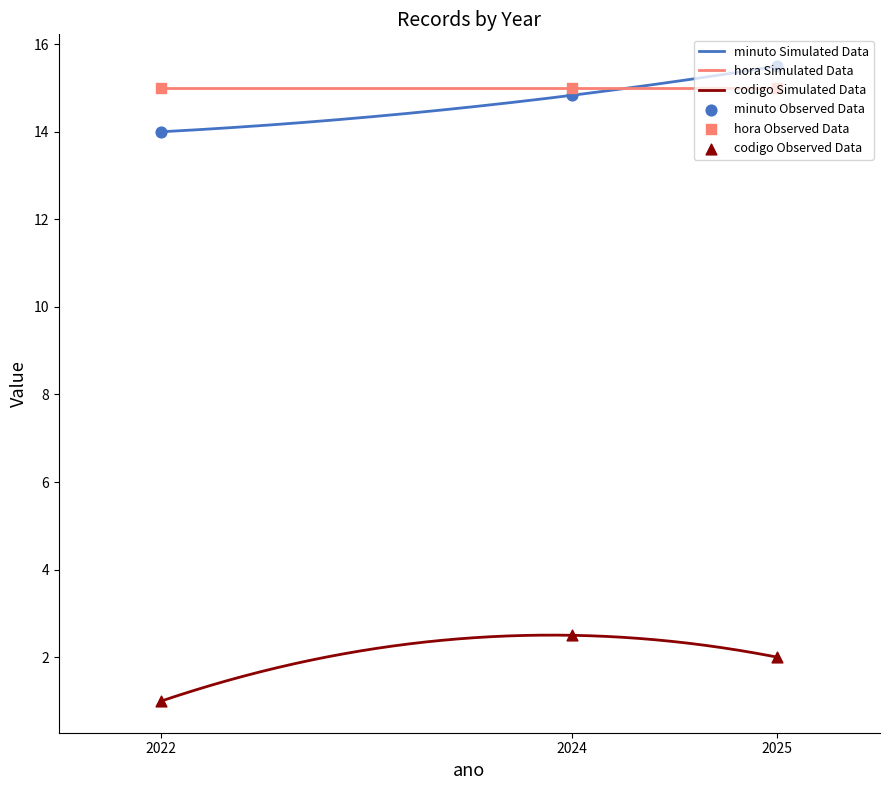

What are all the series names shown in the legend?

minuto, hora, codigo